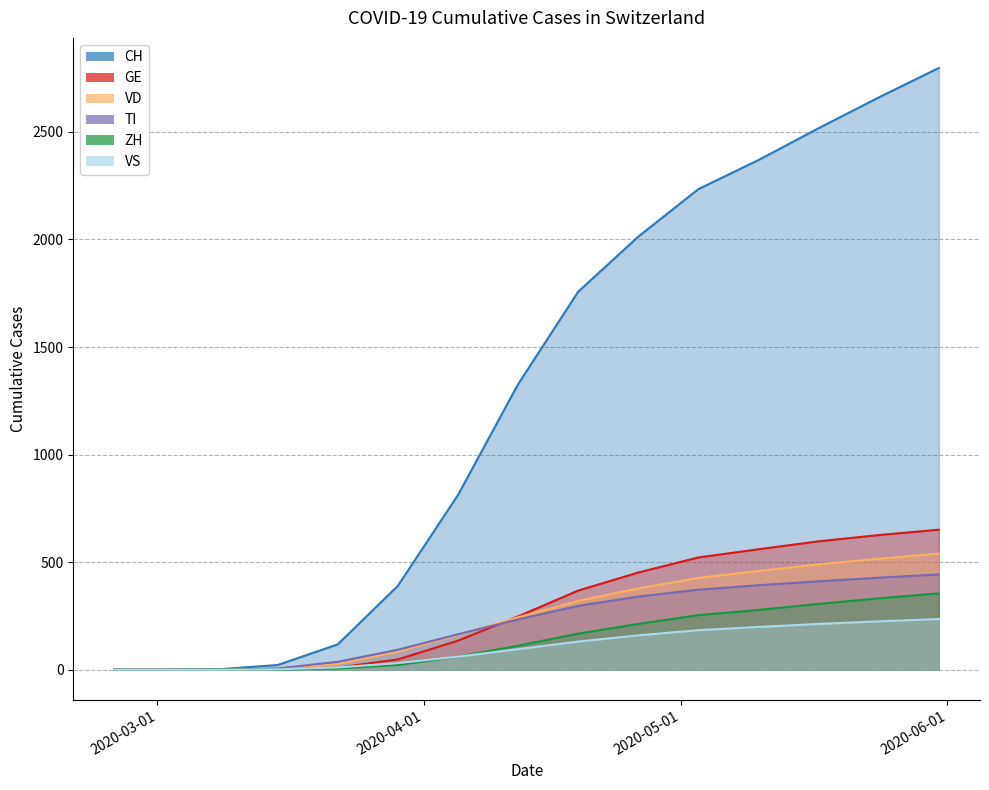

What is the difference between the second highest and second lowest values in the VD series?

516